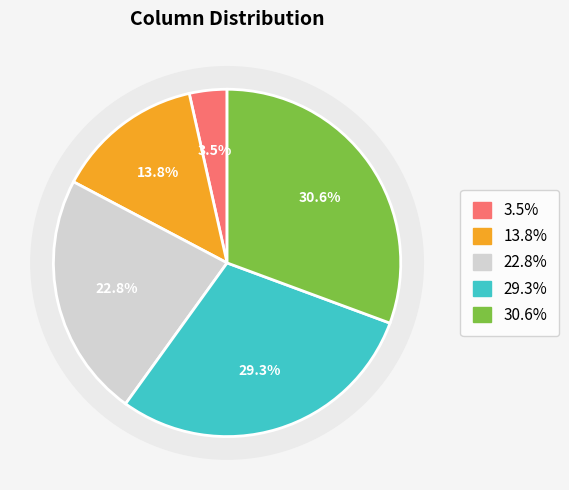

How much of the chart is everything except 8?

86.2%